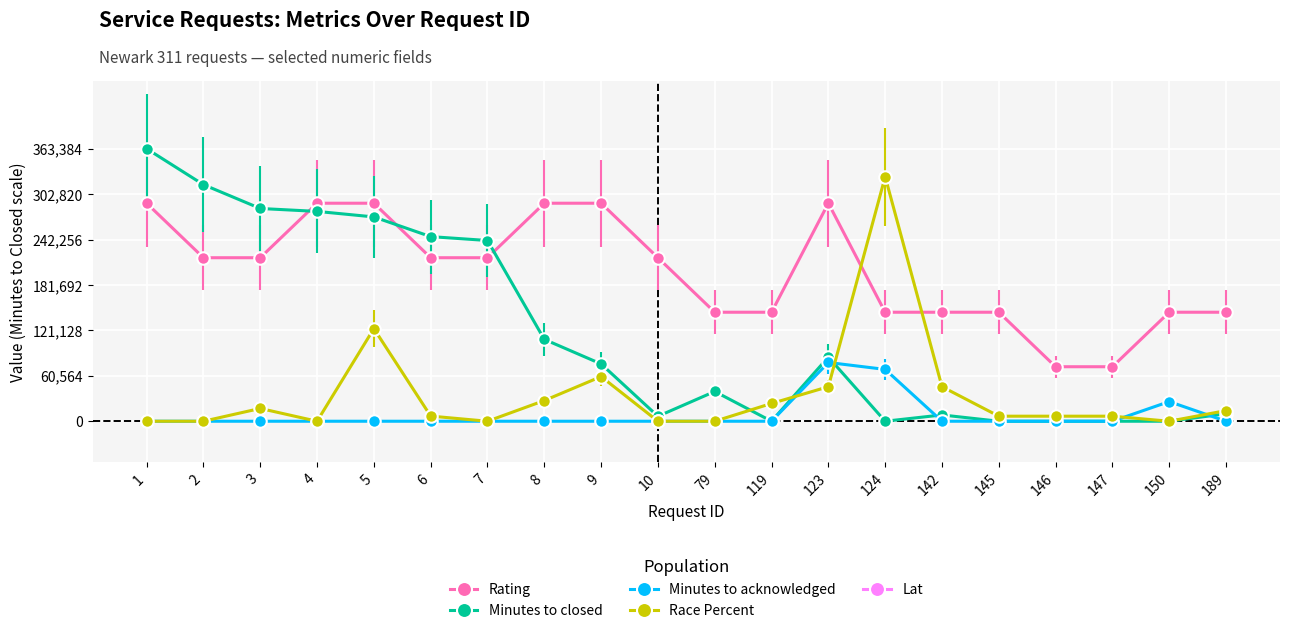

Is this an area chart (filled region under the line)?

No